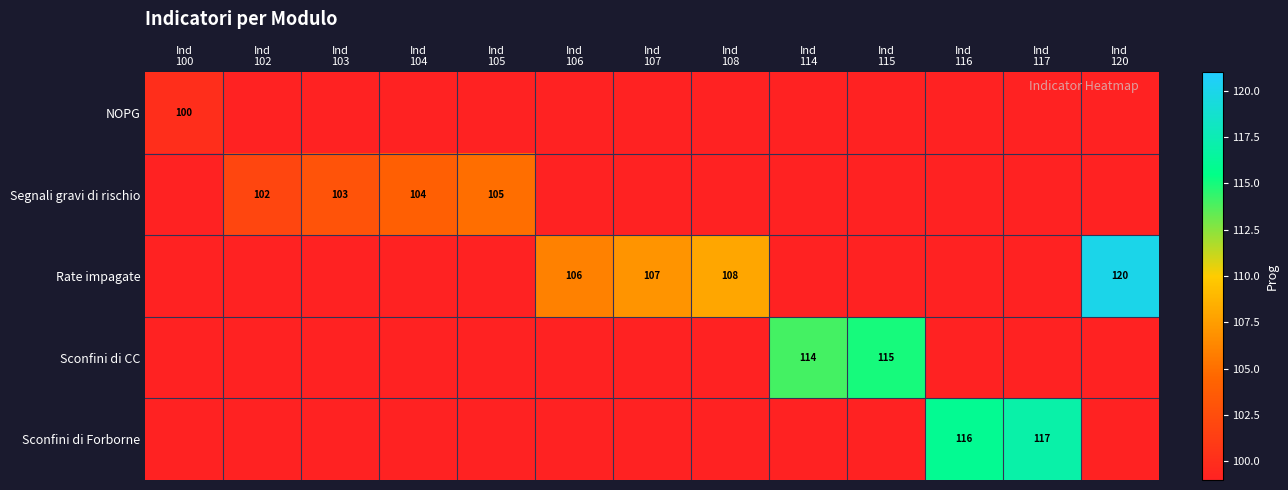

What is the spread (max minus min) of values at Ind
104?

104